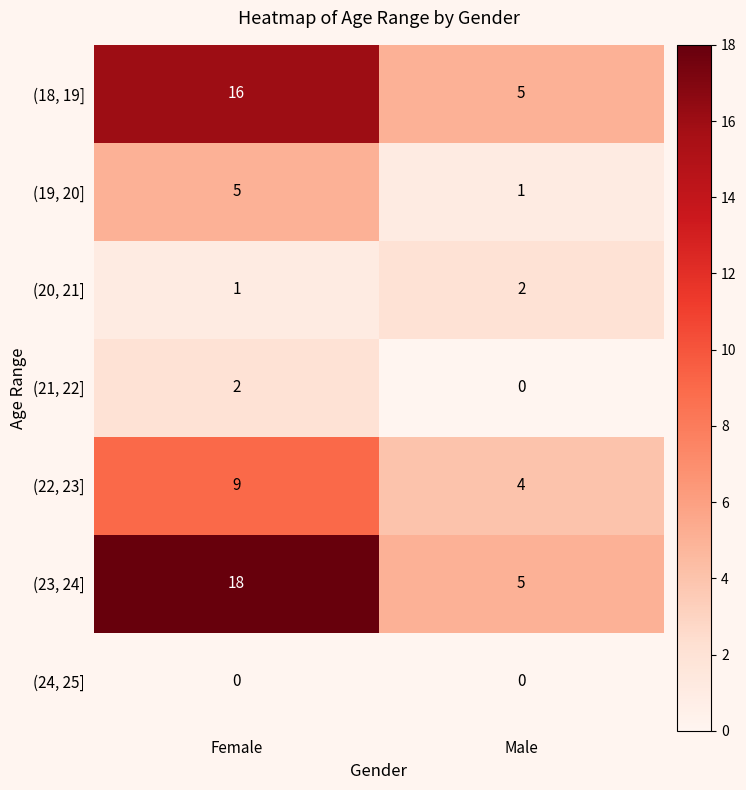

What is the spread (max minus min) of values at Female?

18